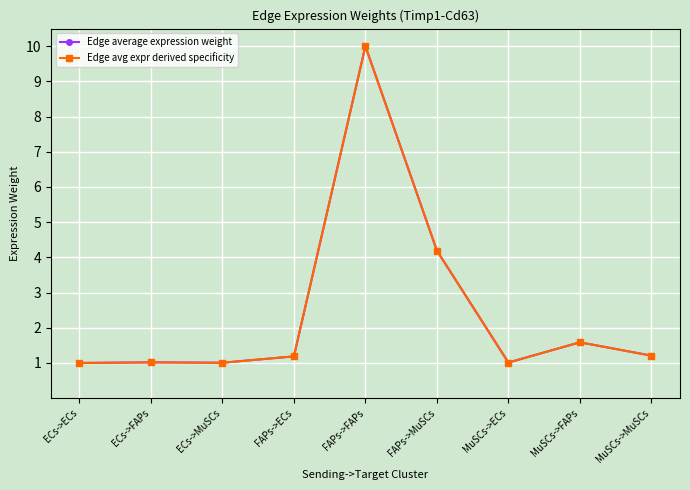

How many lines are shown in the chart?

2